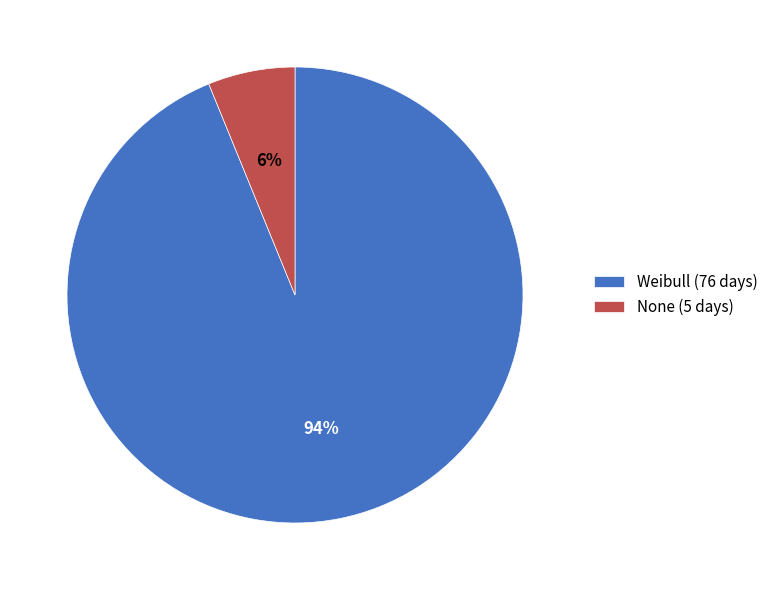

Rank the categories by value from lowest to highest.

None, Weibull